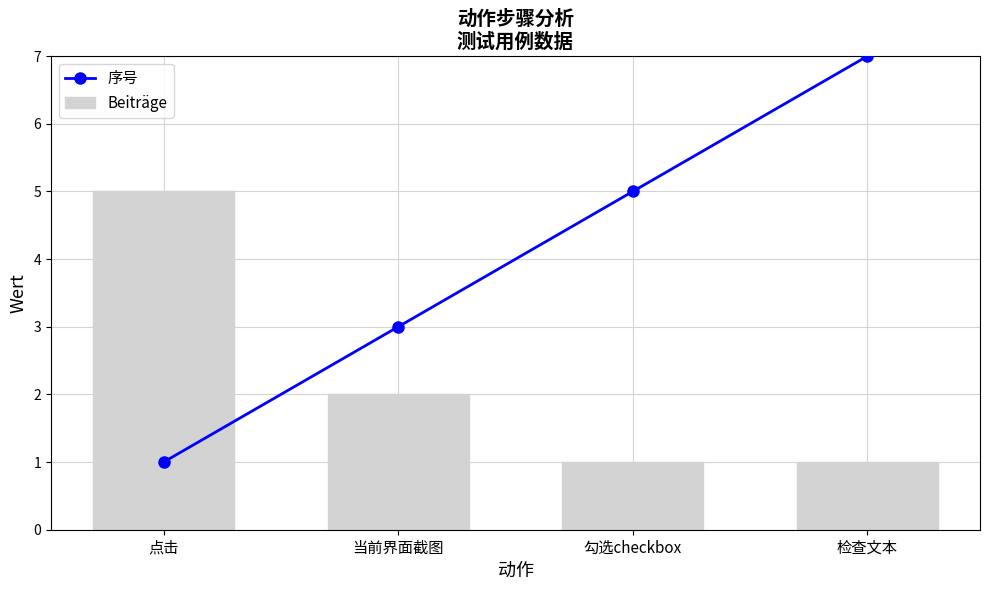

What is the lowest value of the 序号 series?

1